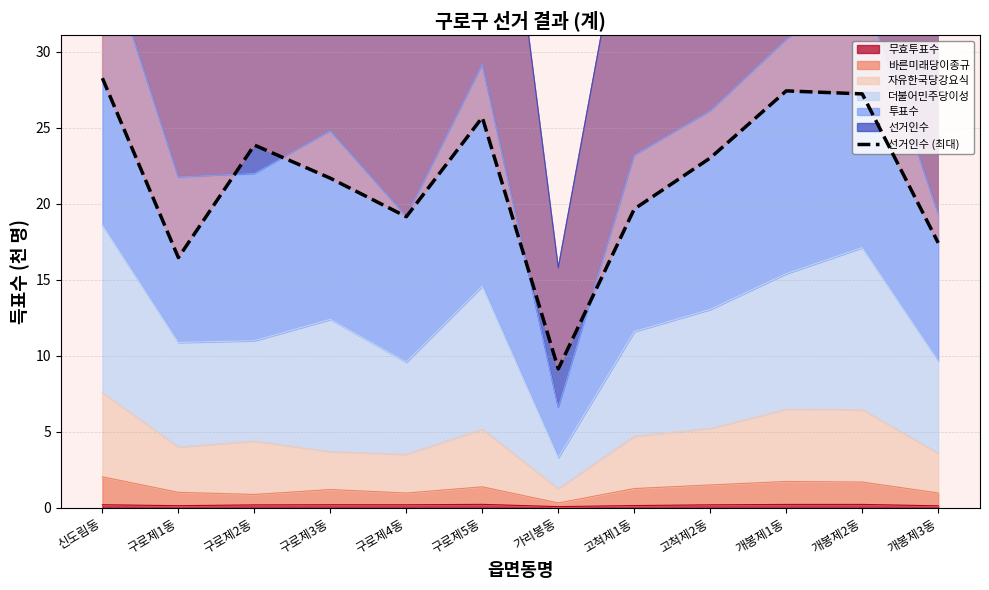

What is the label of the 5th point from the left?

구로제4동